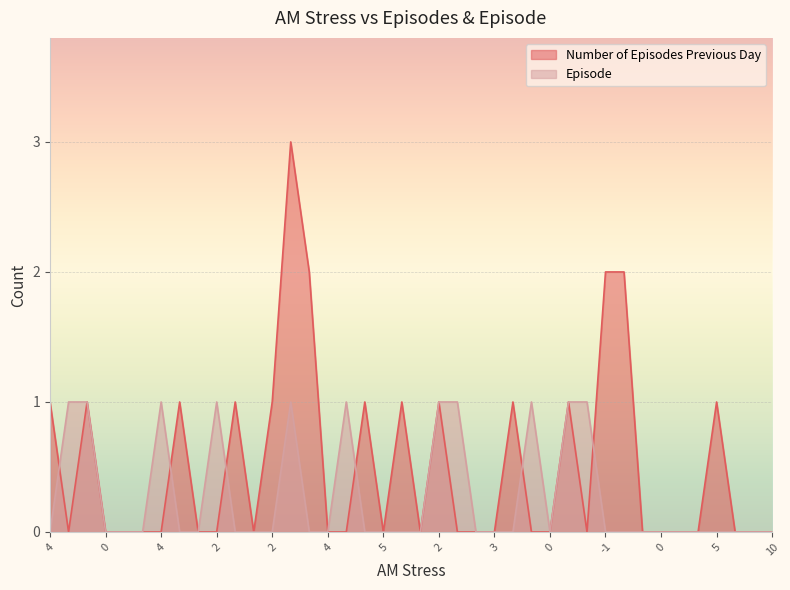

How many lines are shown in the chart?

2